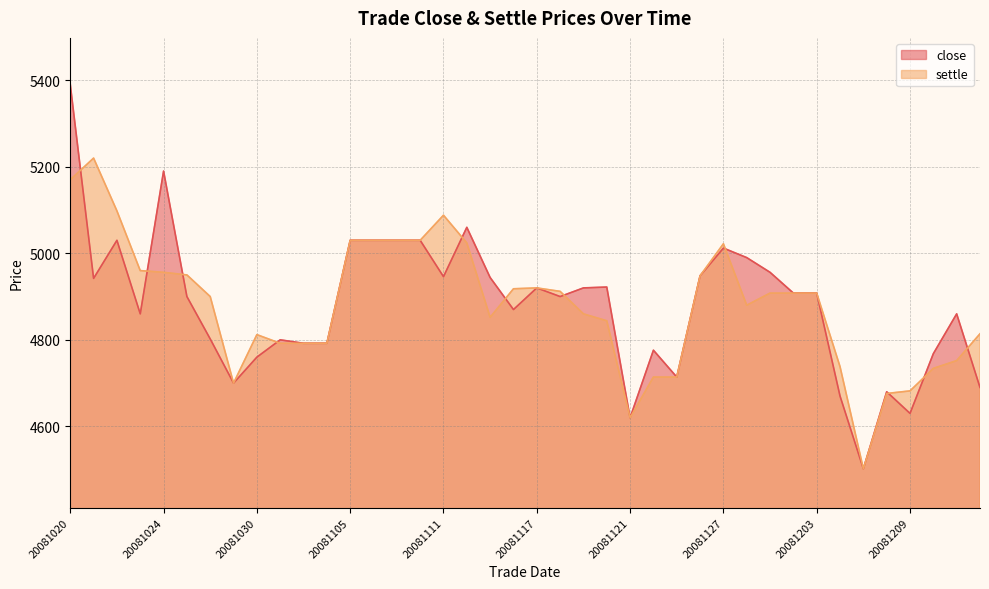

Reading left to right, what are all the values shown in this chart?

close: 20081020=5390	20081021=4942	20081022=5030	20081023=4860	20081024=5190	20081027=4900	20081028=4802	20081029=4700	20081030=4760	20081031=4800	20081103=4792	20081104=4792	20081105=5030	20081106=5030	20081107=5030	20081110=5030	20081111=4946	20081112=5060	20081113=4944	20081114=4870	20081117=4920	20081118=4900	20081119=4920	20081120=4922	20081121=4620	20081124=4776	20081125=4714	20081126=4948	20081127=5012	20081128=4990	20081201=4956	20081202=4908	20081203=4908	20081204=4670	20081205=4502	20081208=4680	20081209=4630	20081210=4768	20081211=4860	20081212=4690
settle: 20081020=5170	20081021=5220	20081022=5098	20081023=4960	20081024=4956	20081027=4950	20081028=4900	20081029=4700	20081030=4812	20081031=4792	20081103=4792	20081104=4792	20081105=5030	20081106=5030	20081107=5030	20081110=5030	20081111=5088	20081112=5024	20081113=4852	20081114=4918	20081117=4920	20081118=4912	20081119=4860	20081120=4844	20081121=4620	20081124=4714	20081125=4714	20081126=4948	20081127=5022	20081128=4880	20081201=4908	20081202=4908	20081203=4908	20081204=4738	20081205=4502	20081208=4676	20081209=4682	20081210=4734	20081211=4752	20081212=4814